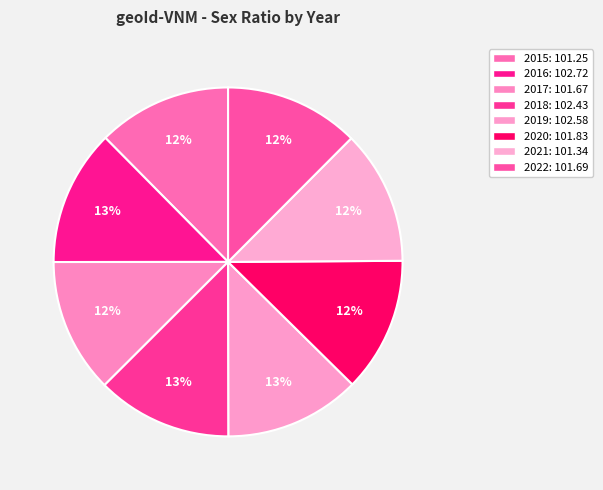

To the nearest percent, what portion does 2019 represent?

13%